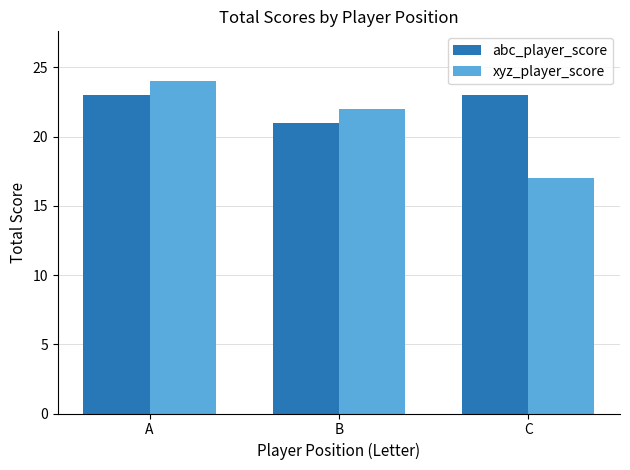

Rank the series by their maximum value, from lowest to highest.

abc_player_score, xyz_player_score